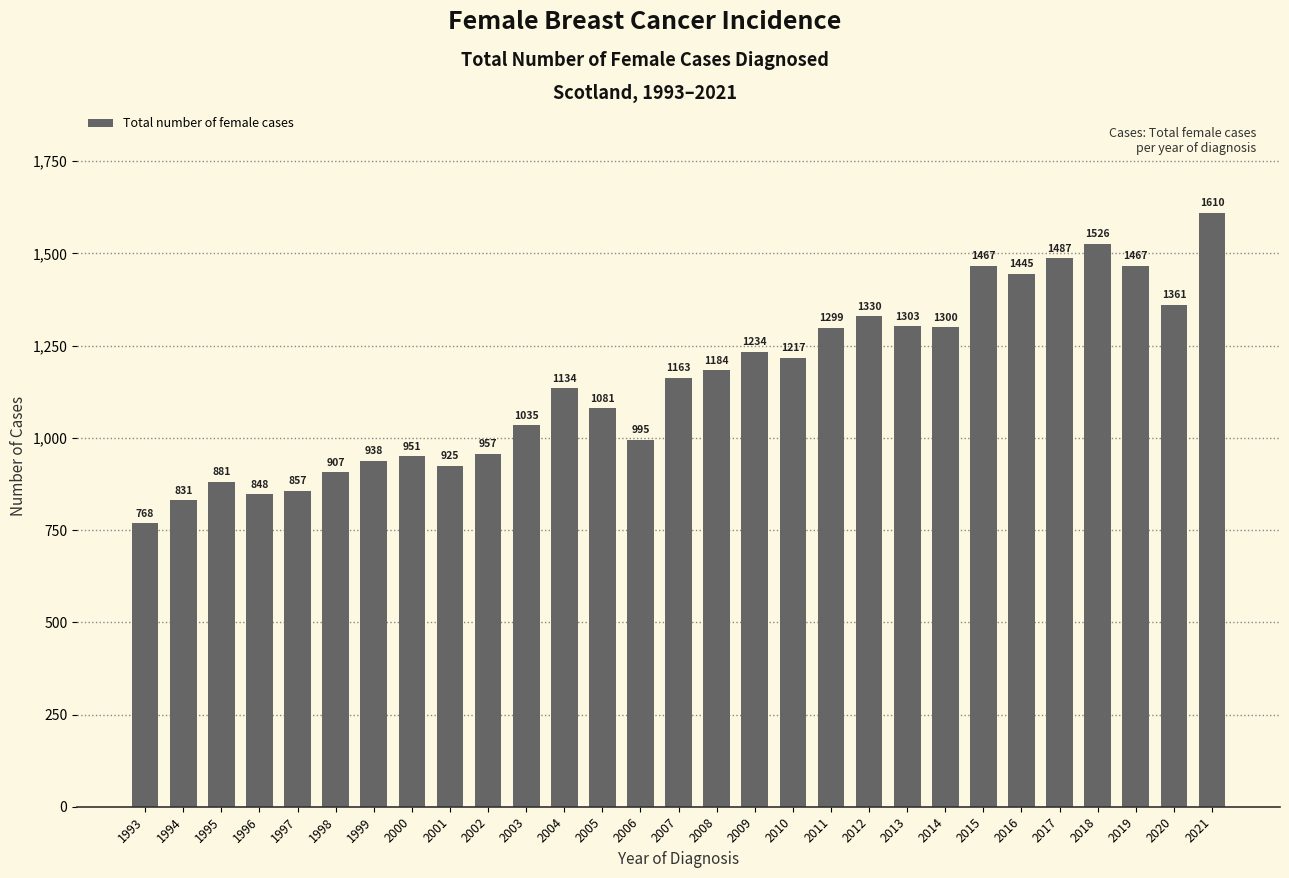

What is the approximate value at 2019, to the nearest 50?

1450